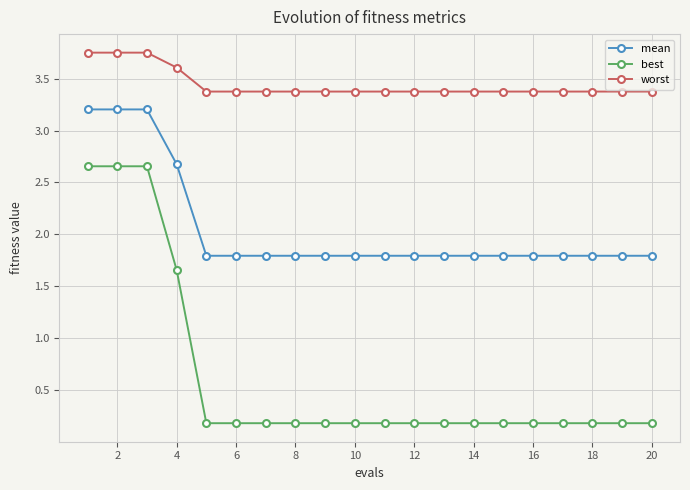

True or false: worst and mean intersect in this chart.

False